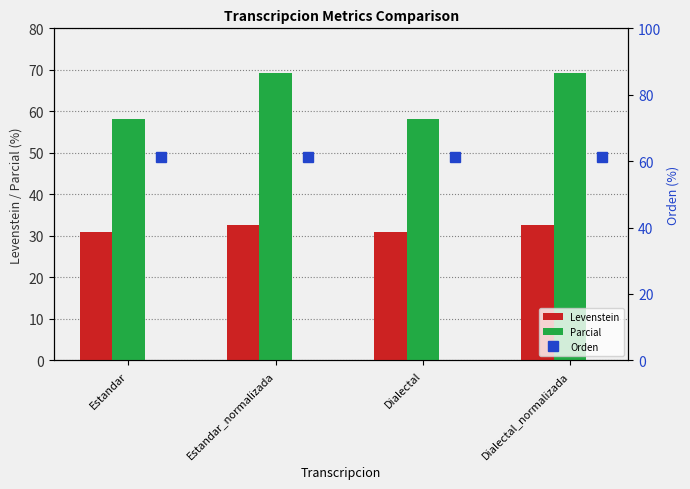

The value of Parcial at Estandar_normalizada is 69.2. True or false?

True